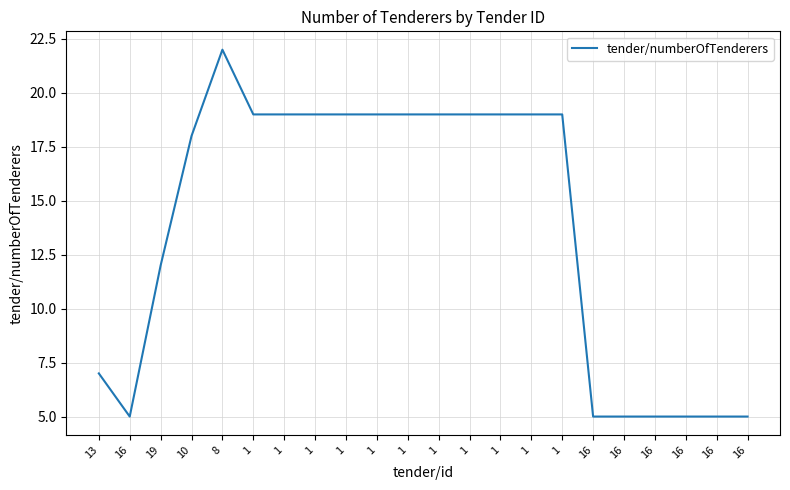

Does the chart display data point markers on the line(s)?

No